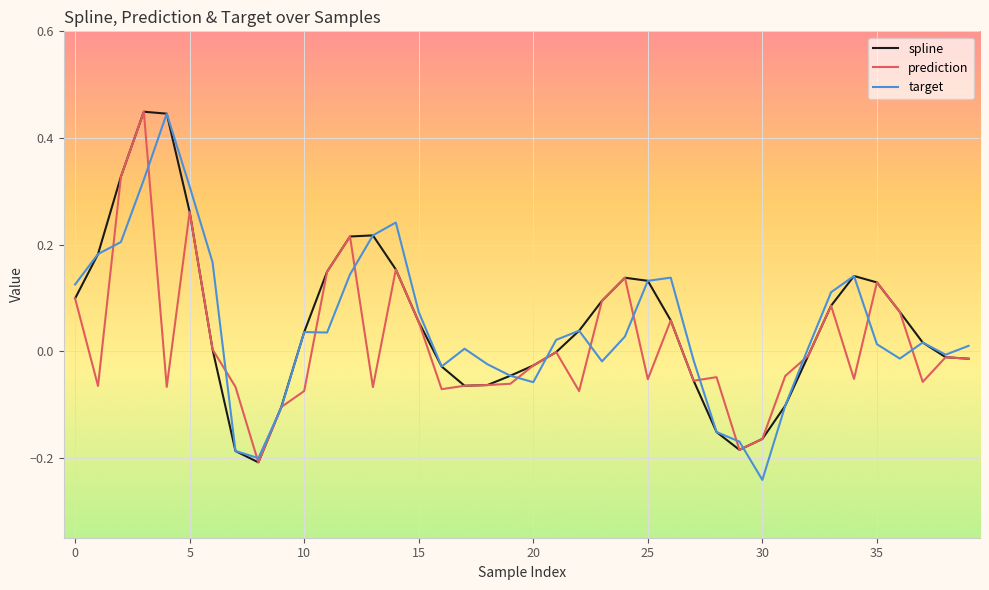

True or false: spline and prediction intersect in this chart.

False